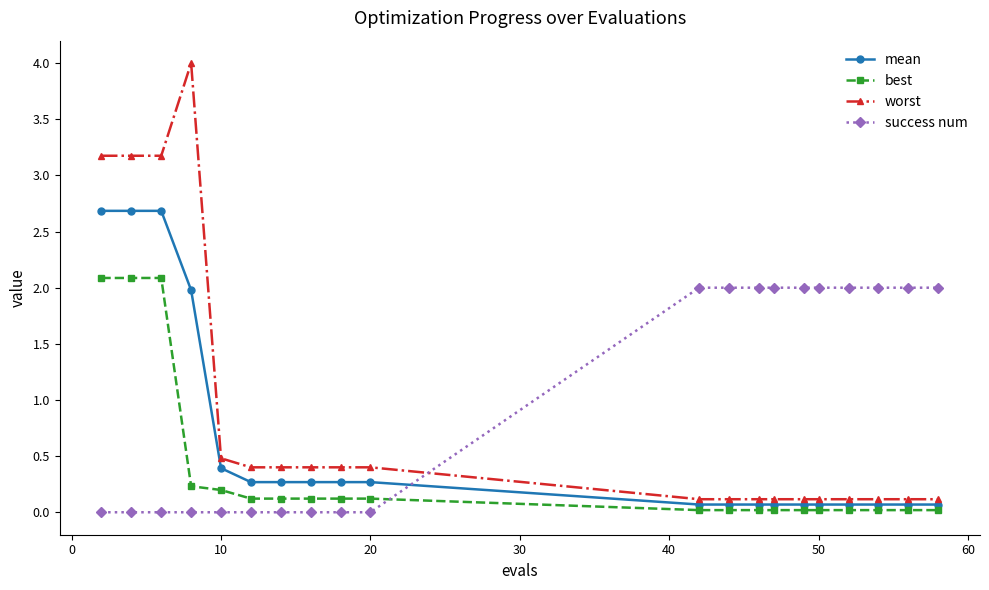

What are all the series names shown in the legend?

mean, best, worst, success num